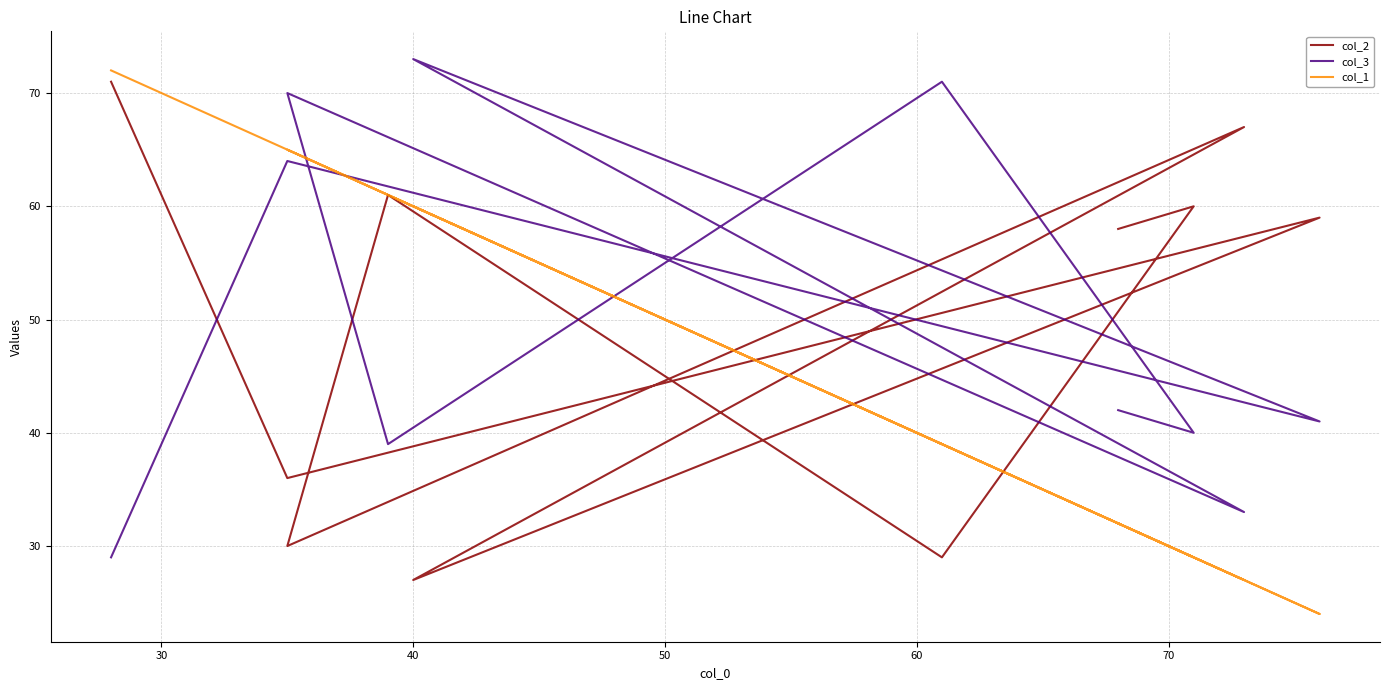

What are all the series names shown in the legend?

col_2, col_3, col_1